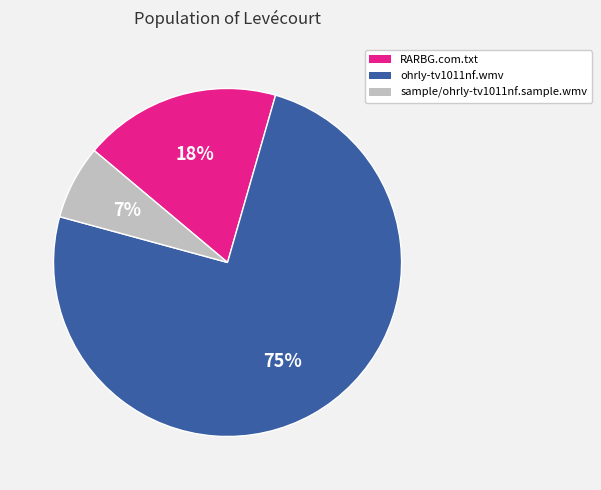

To the nearest percent, what is the combined percentage of RARBG.com.txt and sample/ohrly-tv1011nf.sample.wmv?

25%